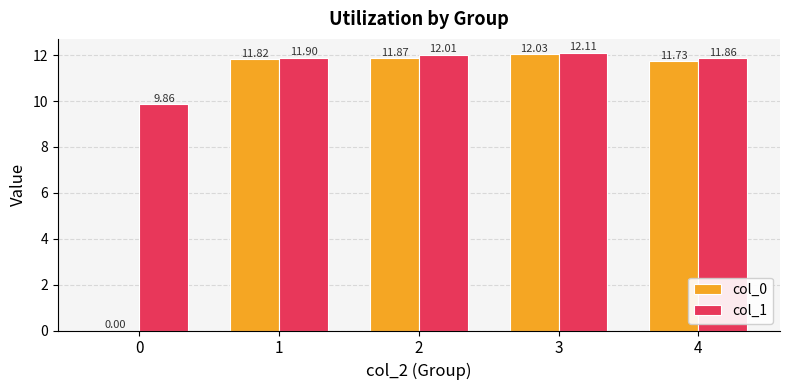

What is the total value across all series at 1?

23.7